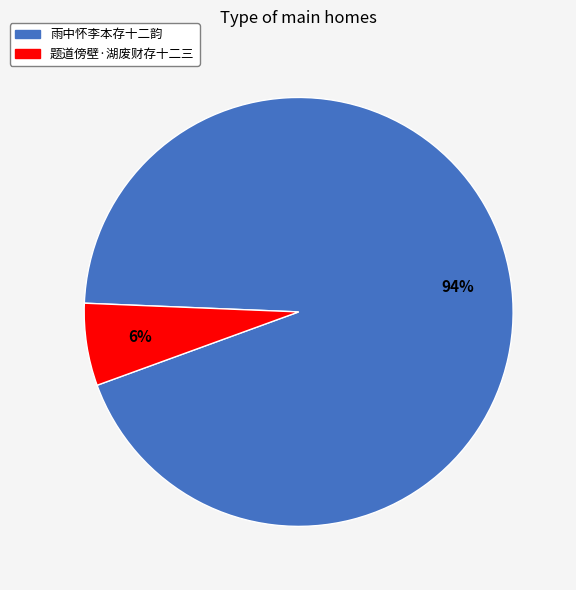

To the nearest percent, what percentage of the pie is 题道傍壁·湖废财存十二三?

6%